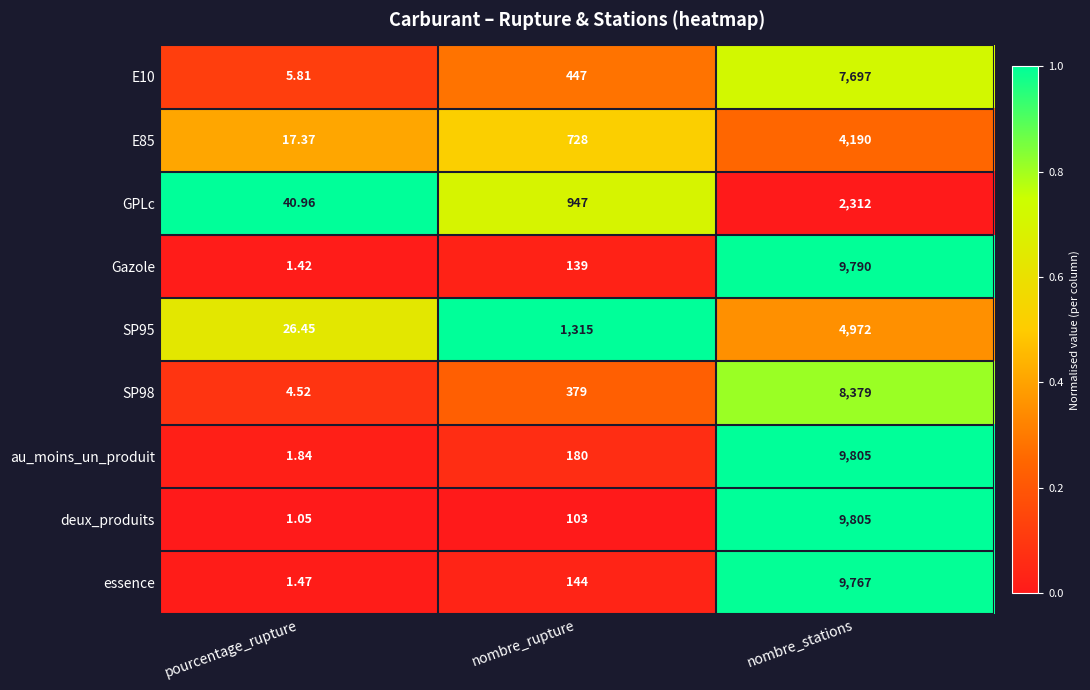

Is the value of deux_produits at pourcentage_rupture greater than the value of GPLc at nombre_rupture?

No